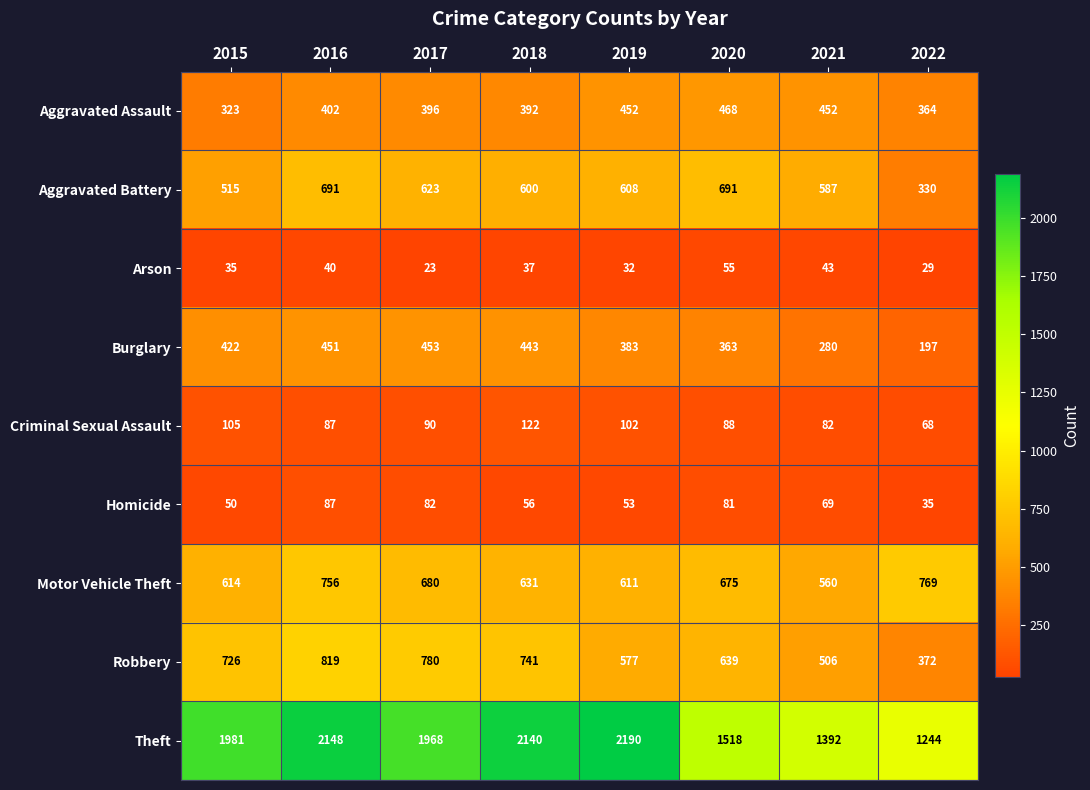

At how many categories does at least one series exceed 474?

8